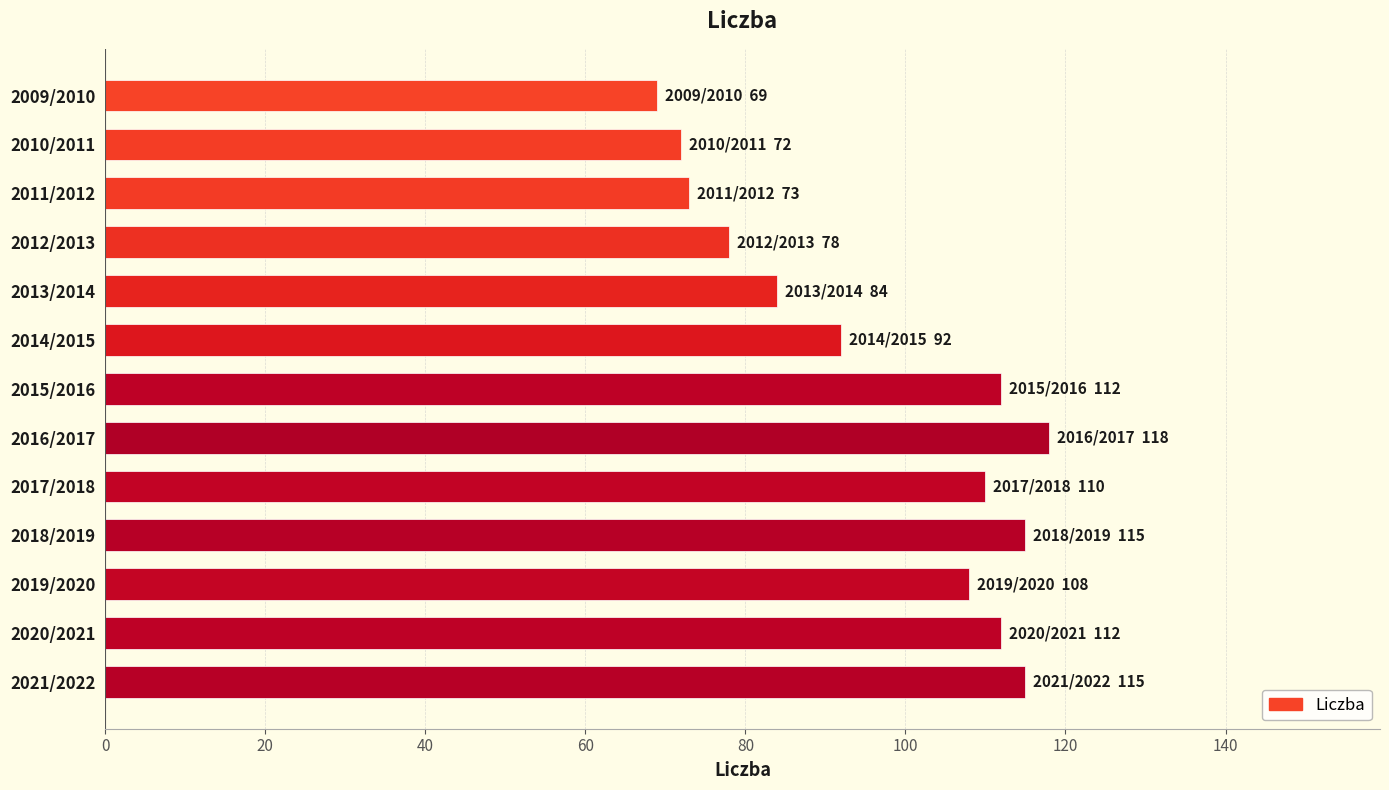

What position from the top is 2017/2018?

9